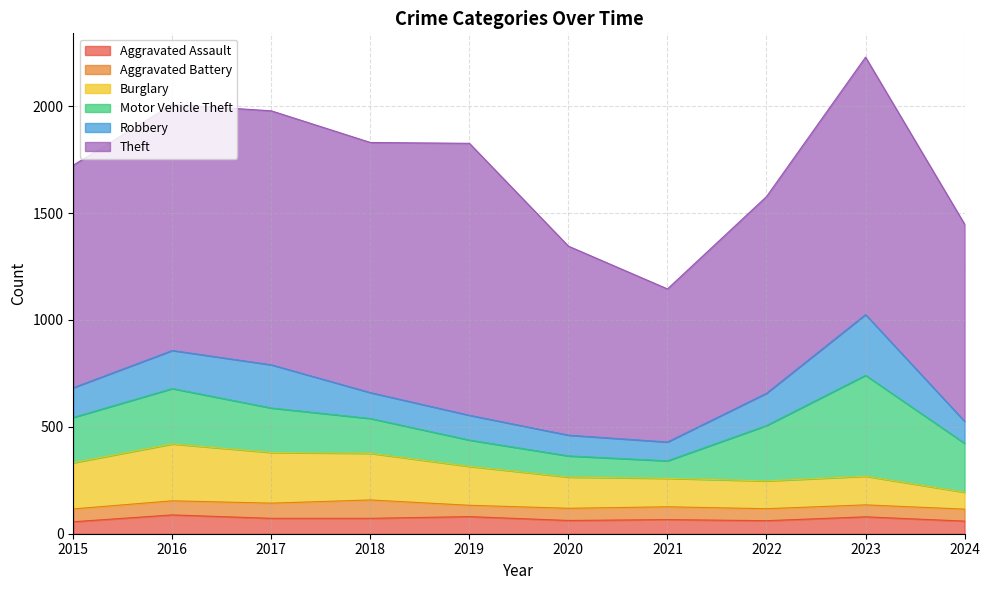

True or false: Aggravated Assault has more than 0 points higher than both neighbors.

True